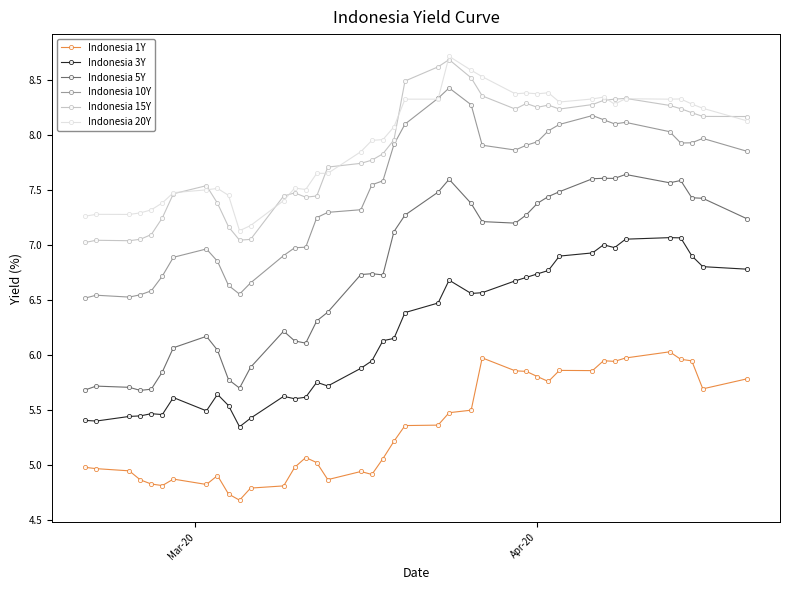

How many lines are shown in the chart?

6